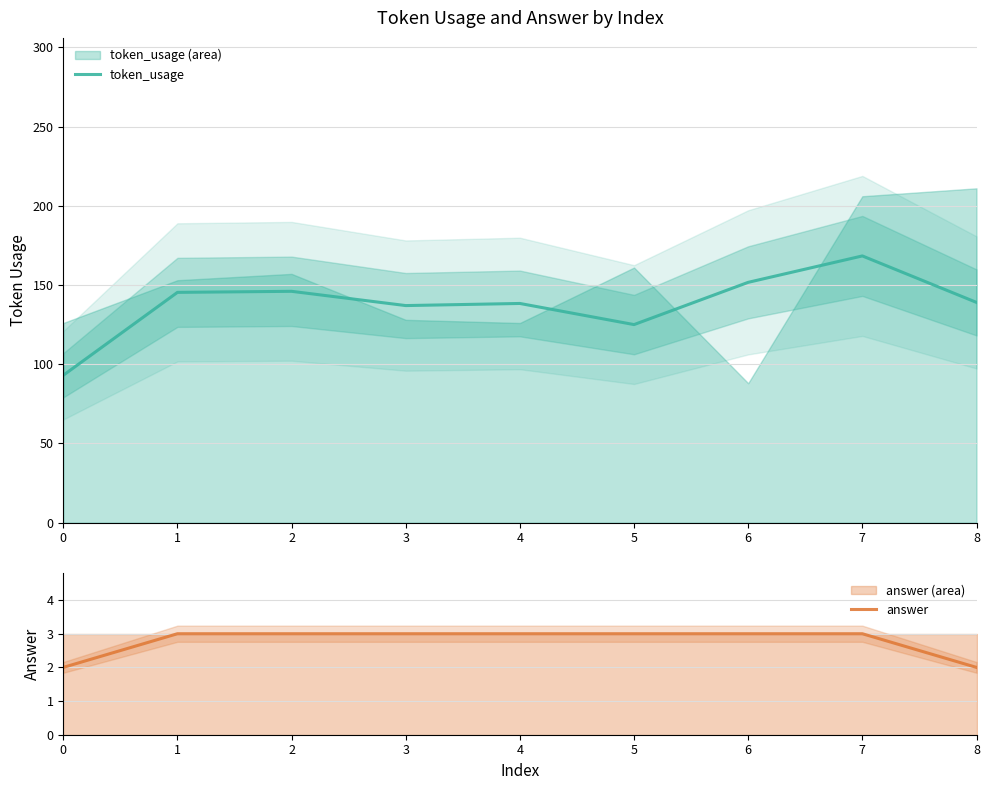

What are all the series names shown in the legend?

token_usage, answer